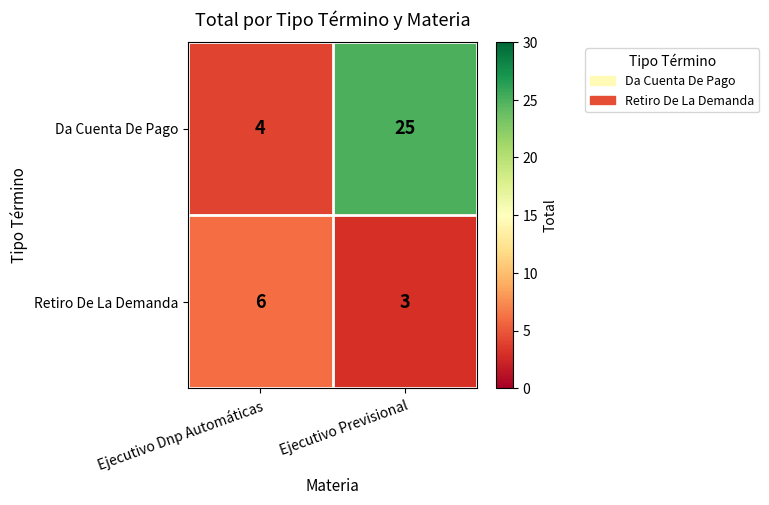

At which category is the sum across all series the highest?

Ejecutivo Previsional